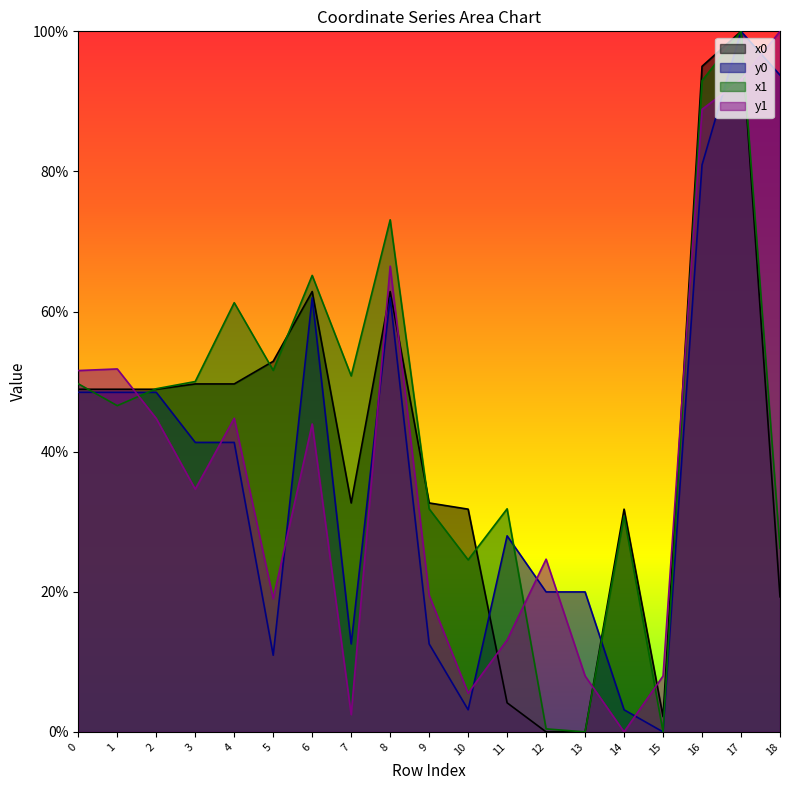

After their last crossing, which series has the higher values: y1 or x0?

y1